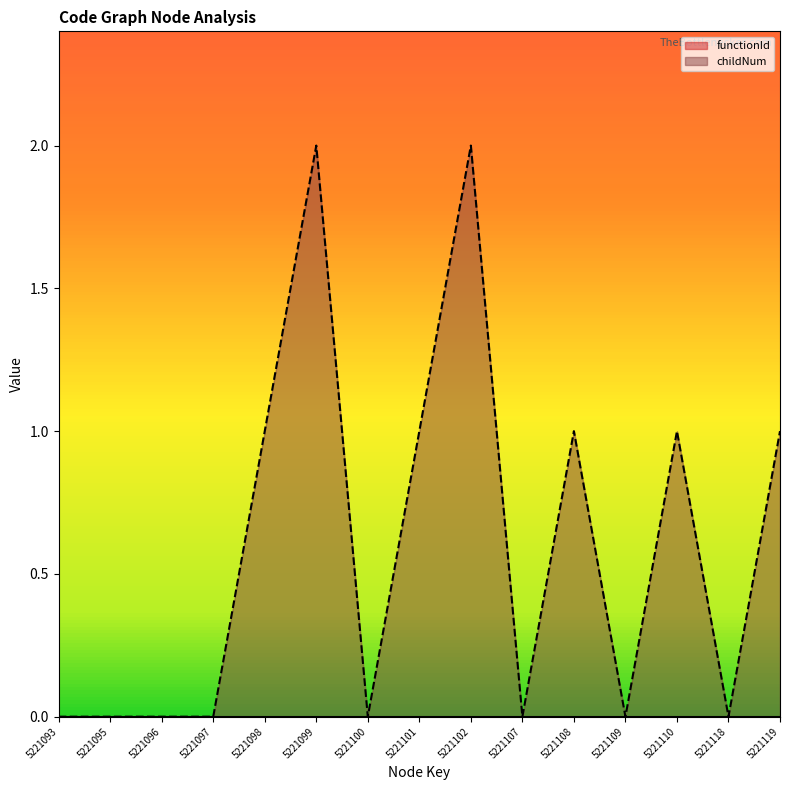

What is the difference between the values at 5221101 and 5221118?

1